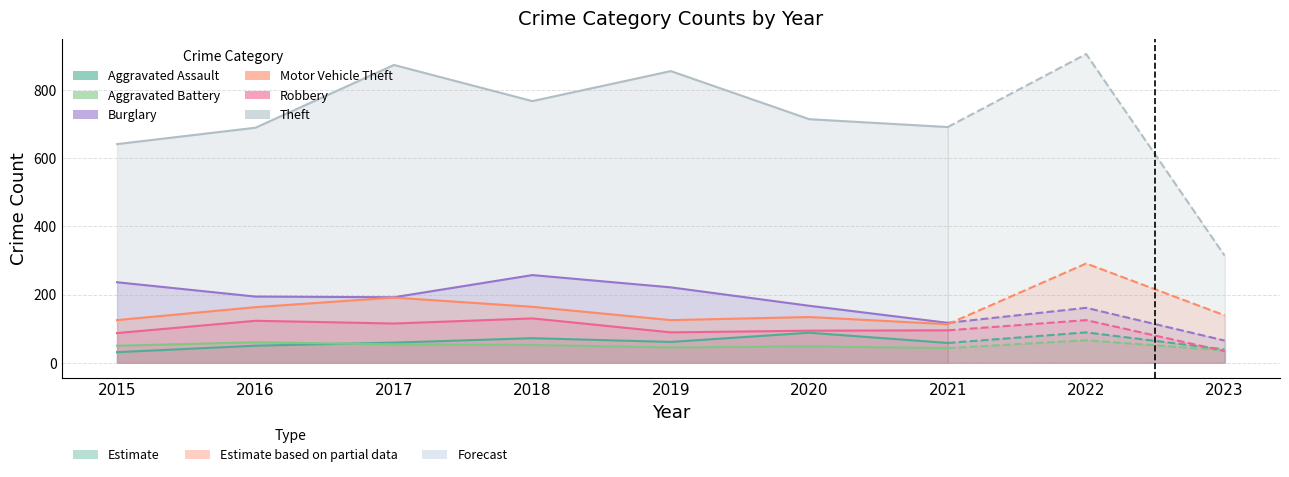

What is the difference between the Robbery values at 2017 and 2018?

15